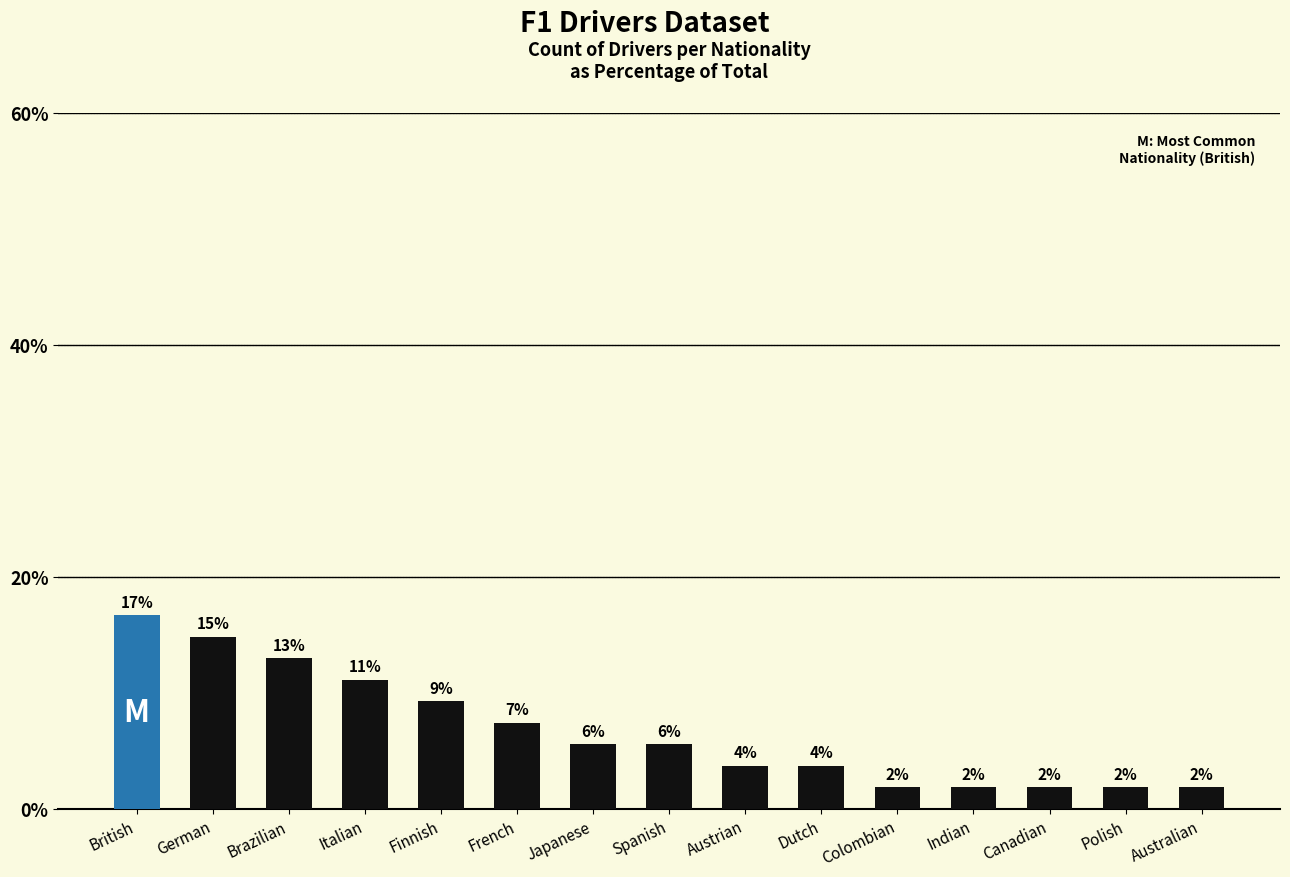

How many bars are there in total?

15